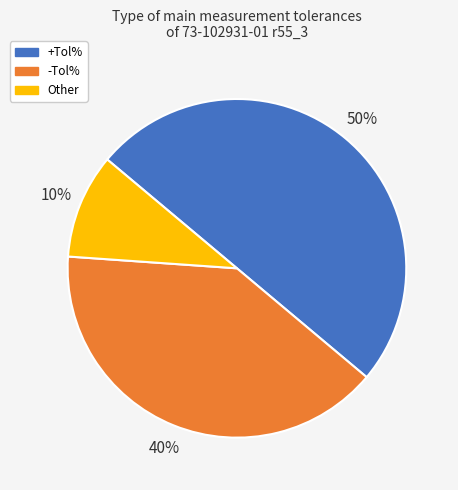

Which slice is the smallest?

Other